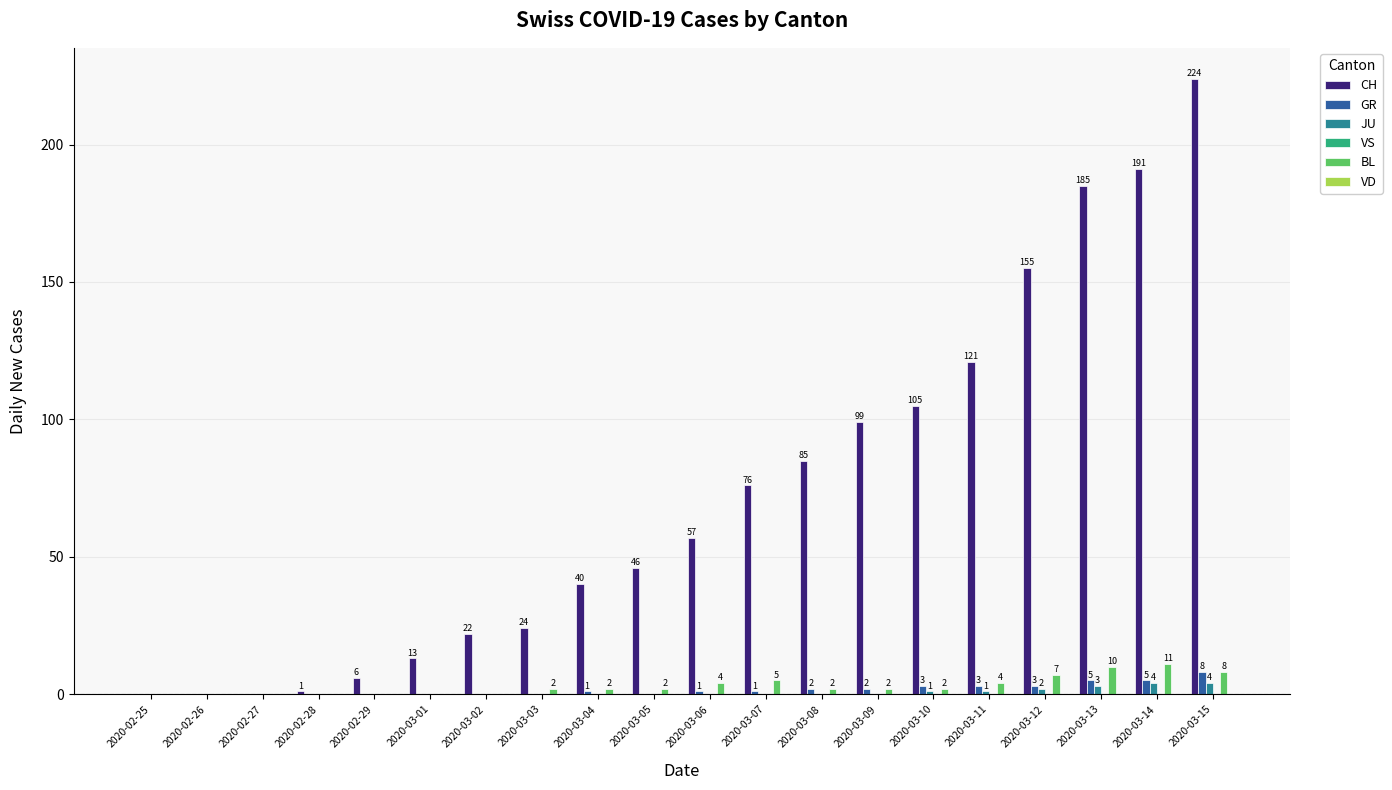

Is it true that CH equals 133 at 2020-03-07?

False